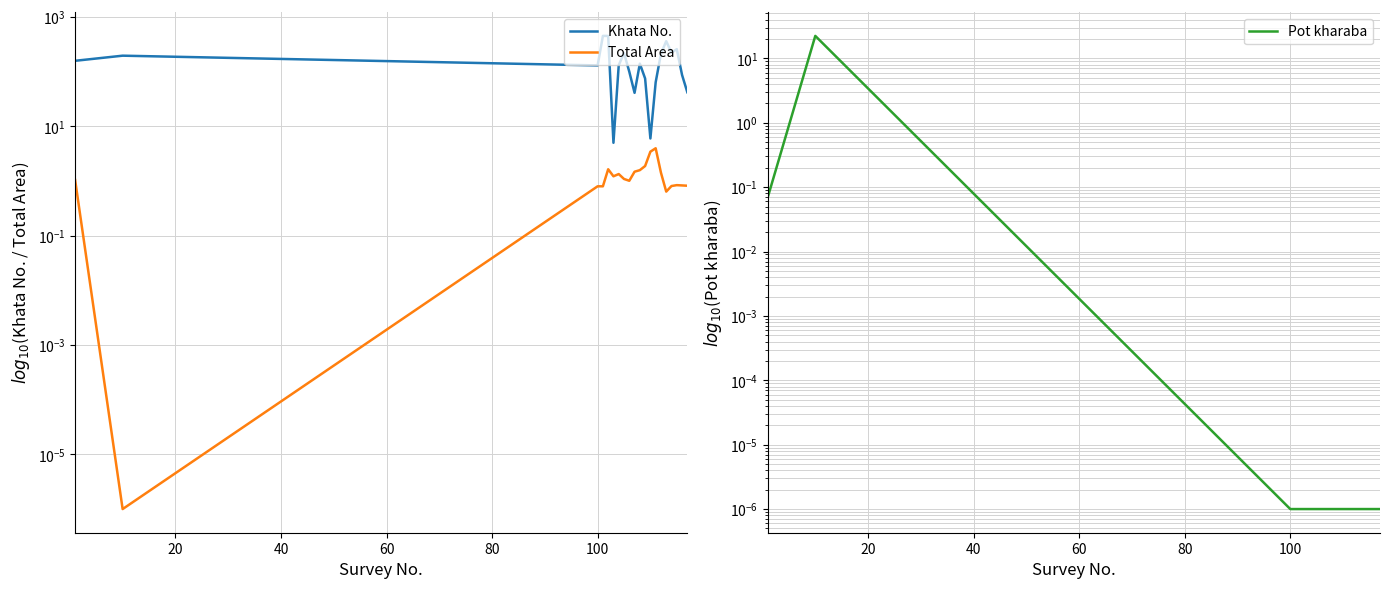

List the labels in order of Pot kharaba value, smallest first.

40, 60, 80, 100, 120, 7, 8, 9, 10, 11, 12, 13, 14, 15, 16, 17, 18, 19, 0, 20